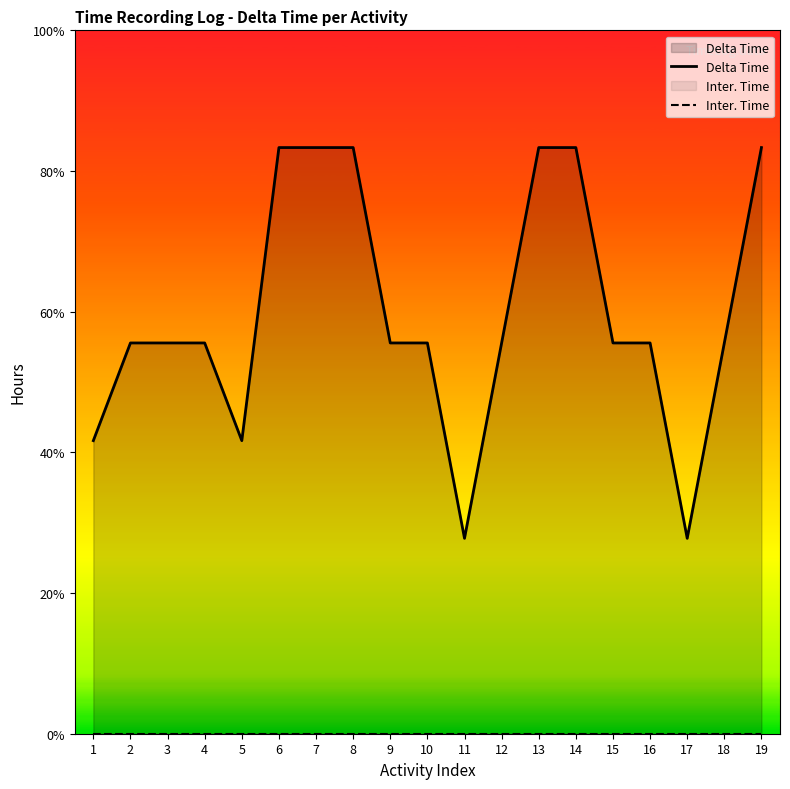

What are all the series names shown in the legend?

Delta Time, Inter. Time